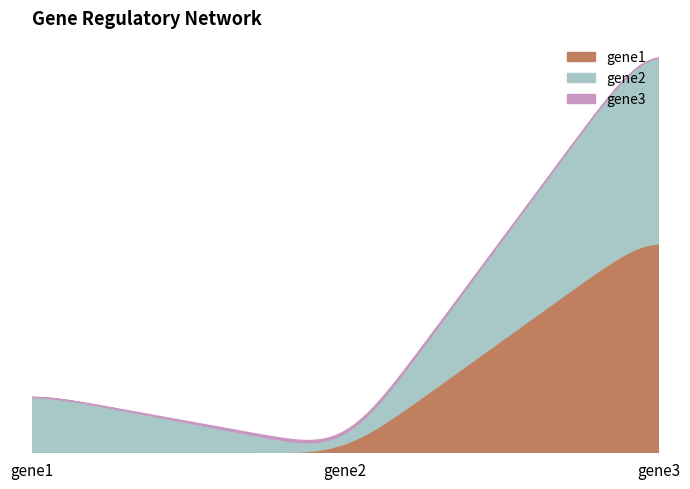

Which series has the largest range (max minus min)?

gene1